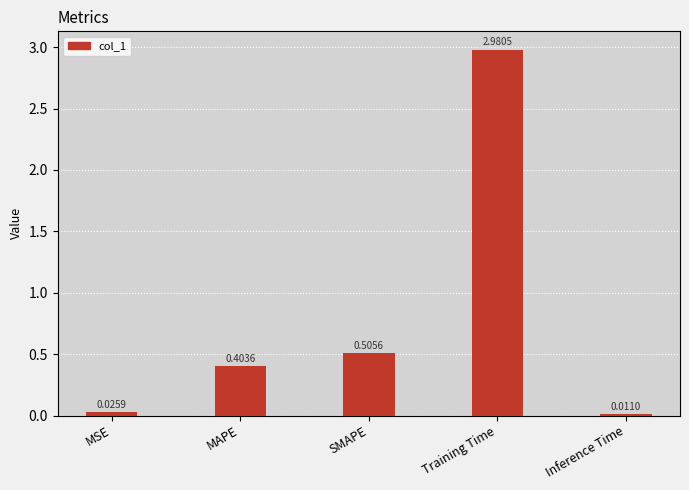

What is the sum of all values?

3.9